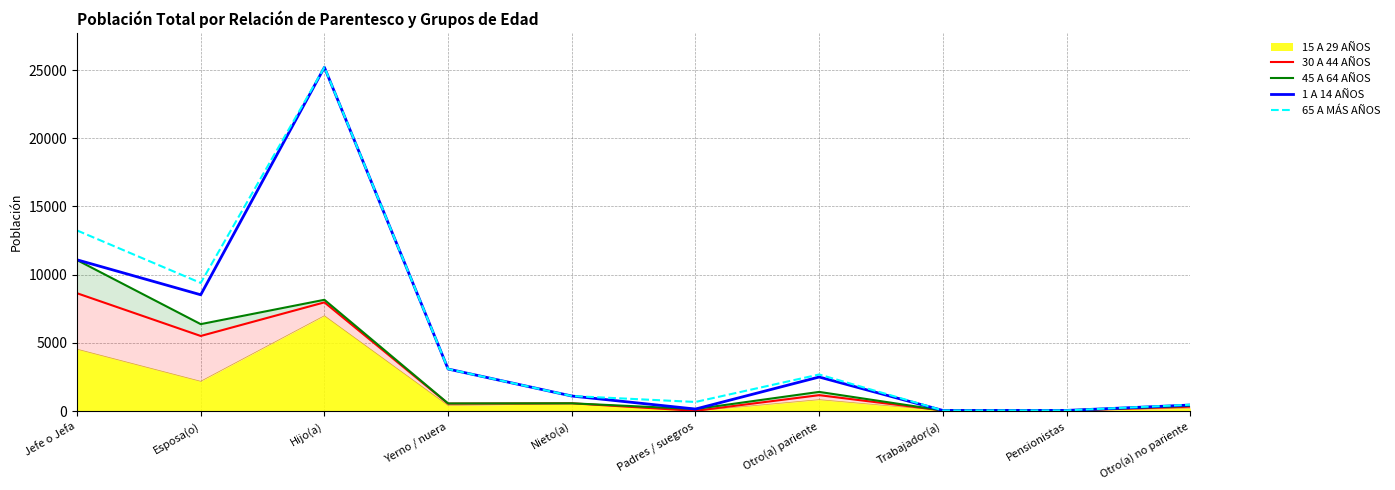

At which category is the sum across all series the highest?

Hijo(a)